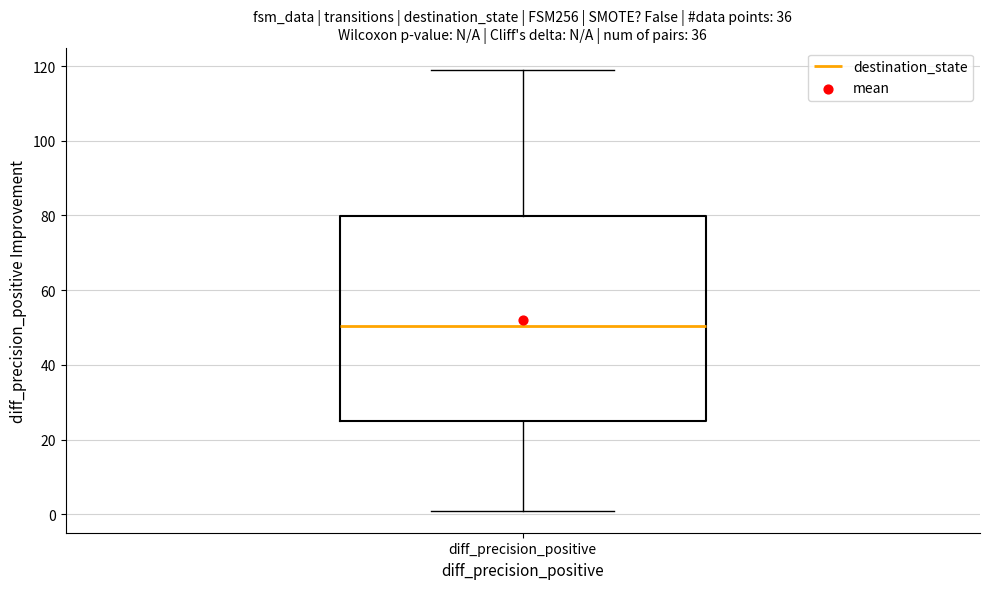

Transcribe this box plot: give where the median line is, the range the box spans, and where the two whiskers end, as read against the y-axis. The values are not printed on the chart, so give them approximately, as read against the axis.

median 50, box 26 to 80, whiskers 2 to 120